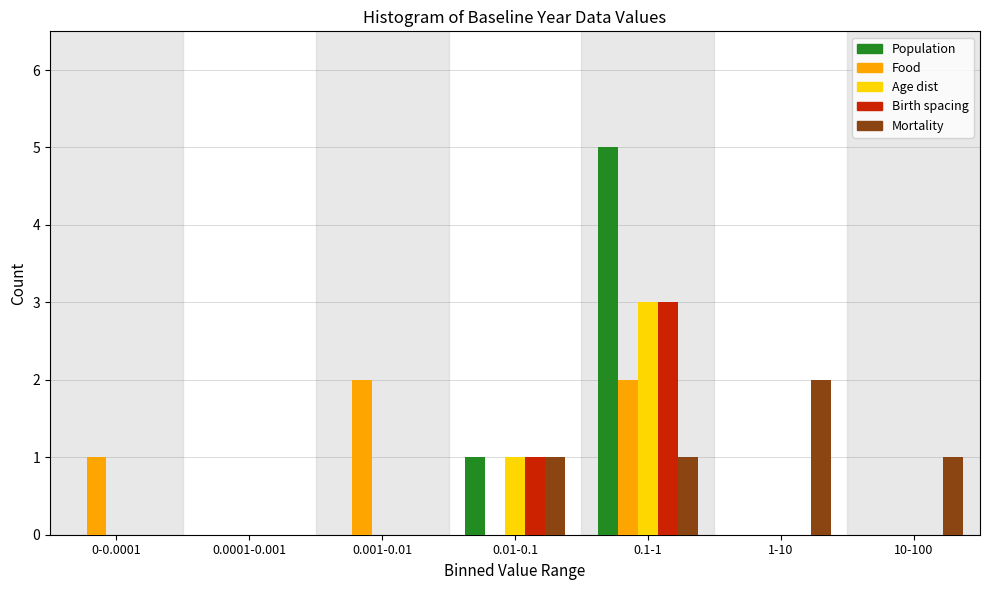

The value of Mortality at 0.001-0.01 is 1. True or false?

False